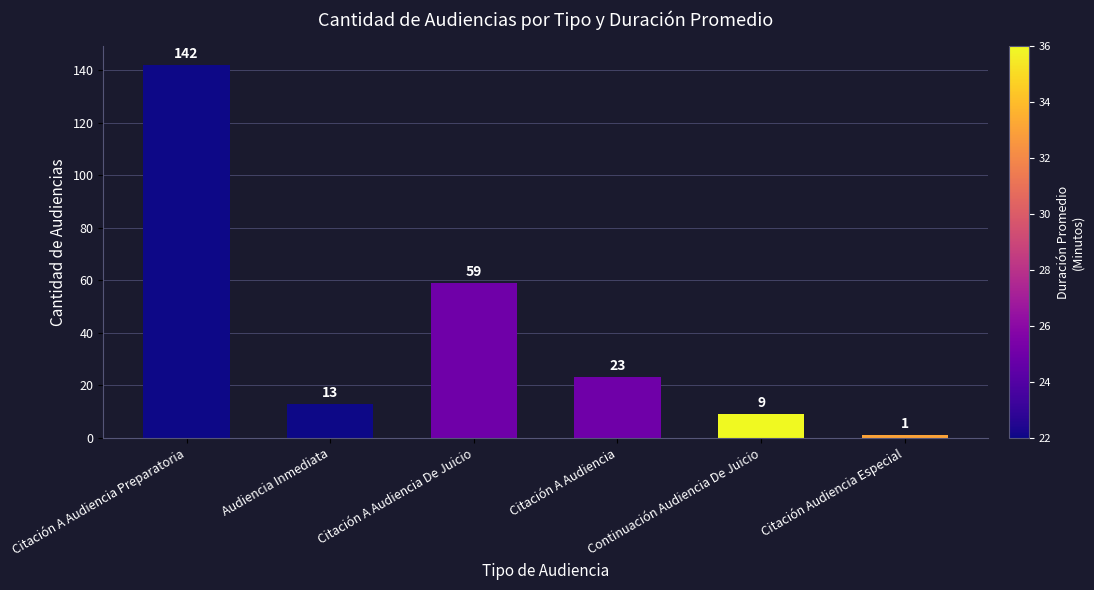

Reading right to left, extract all data points from this chart.

Citación Audiencia Especial=1	Continuación Audiencia De Juicio=9	Citación A Audiencia=23	Citación A Audiencia De Juicio=59	Audiencia Inmediata=13	Citación A Audiencia Preparatoria=142